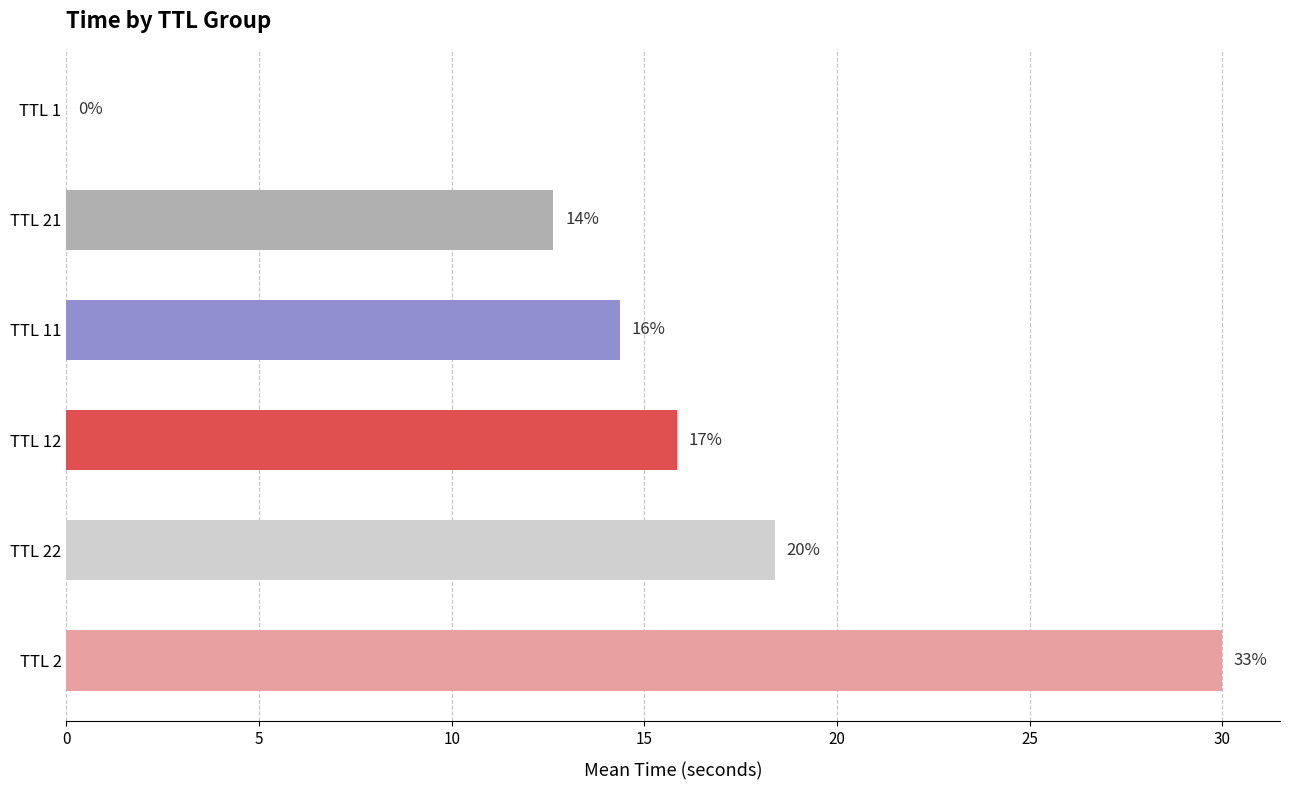

Are the bars grouped side by side (vs. stacked)?

No